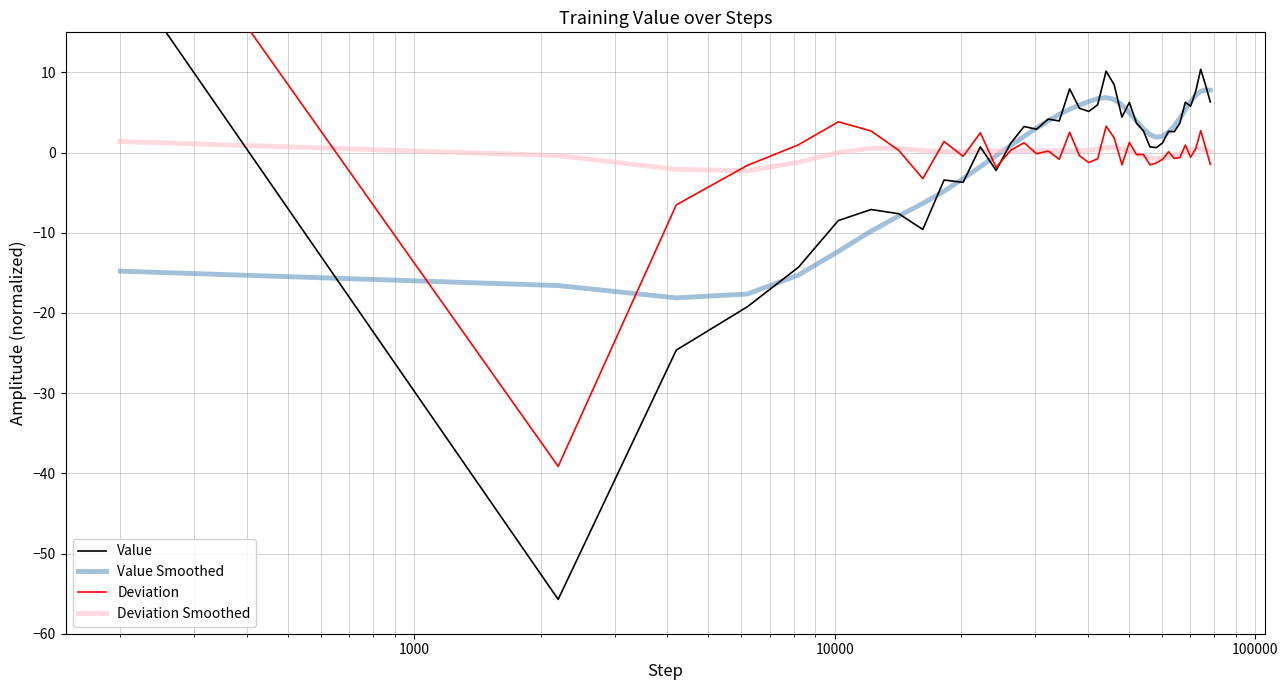

How many positive values does the Deviation Smoothed series have?

28